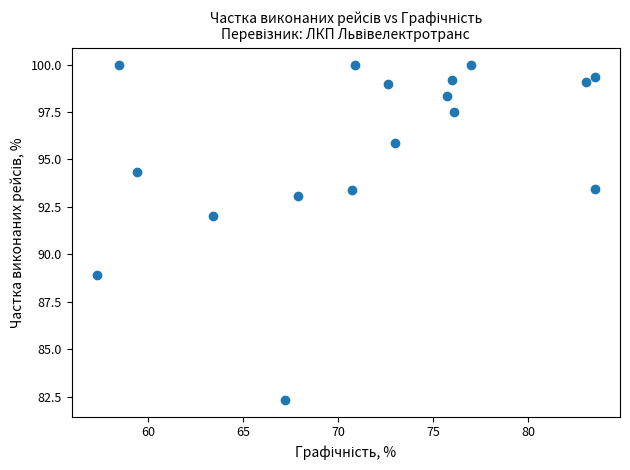

What Y value in the scatter plot is closest to 91?

92.0